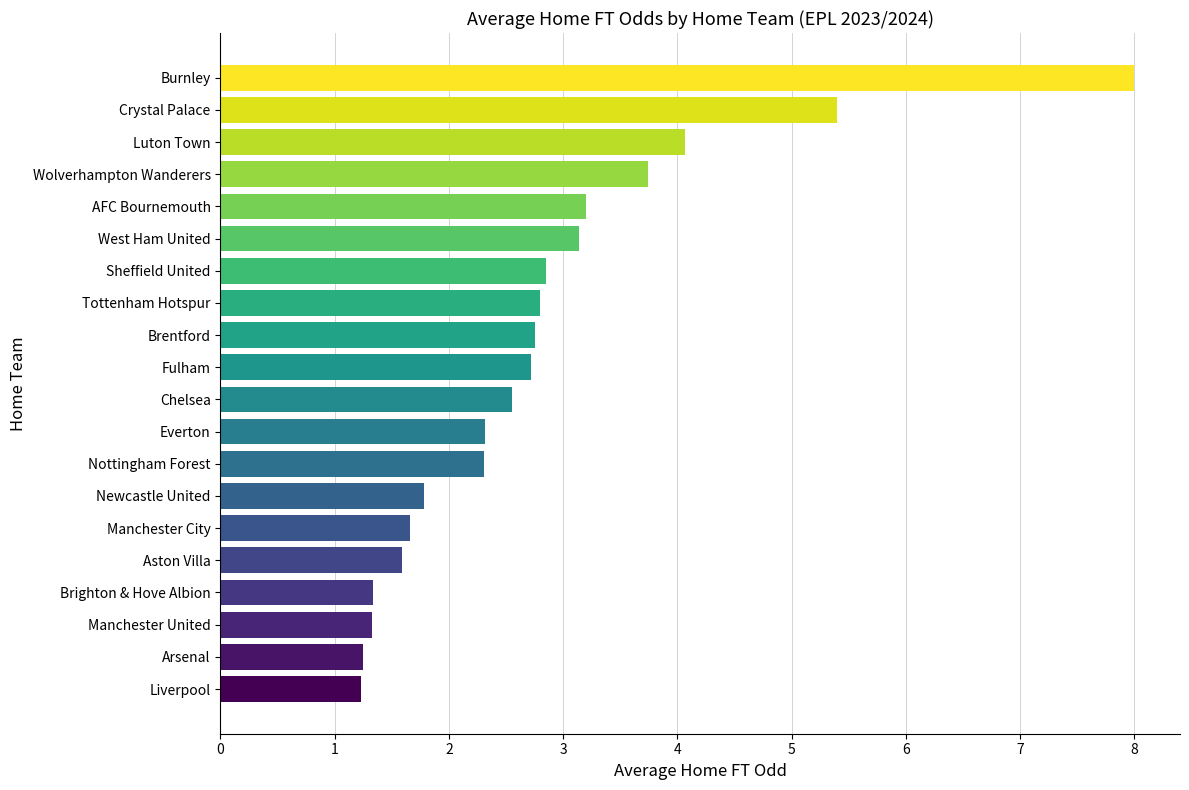

Read the value at Crystal Palace.

5.4